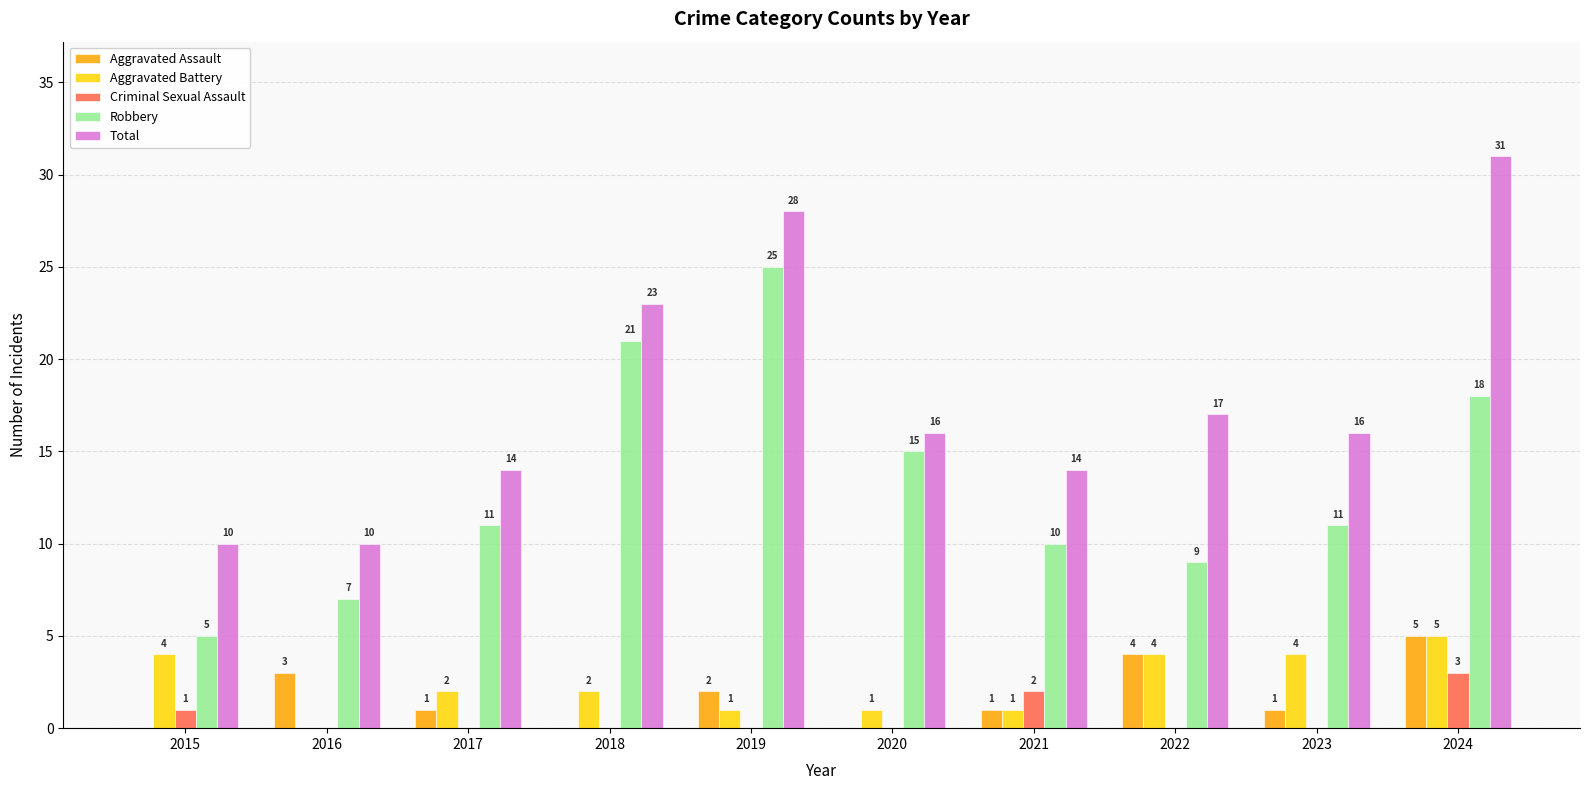

What is the spread (max minus min) of values at 2019?

28